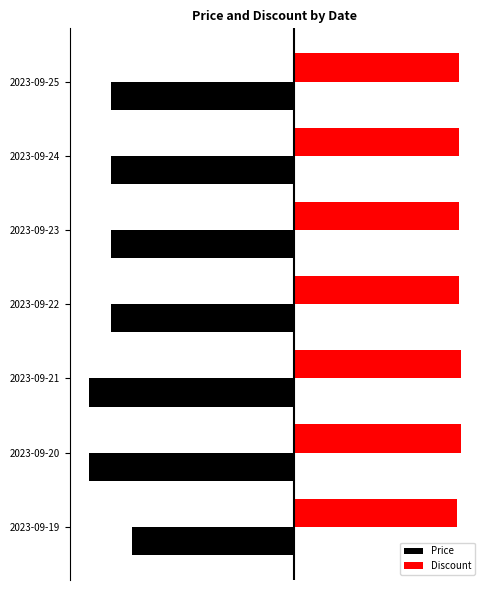

Which series has the largest range (max minus min)?

Price